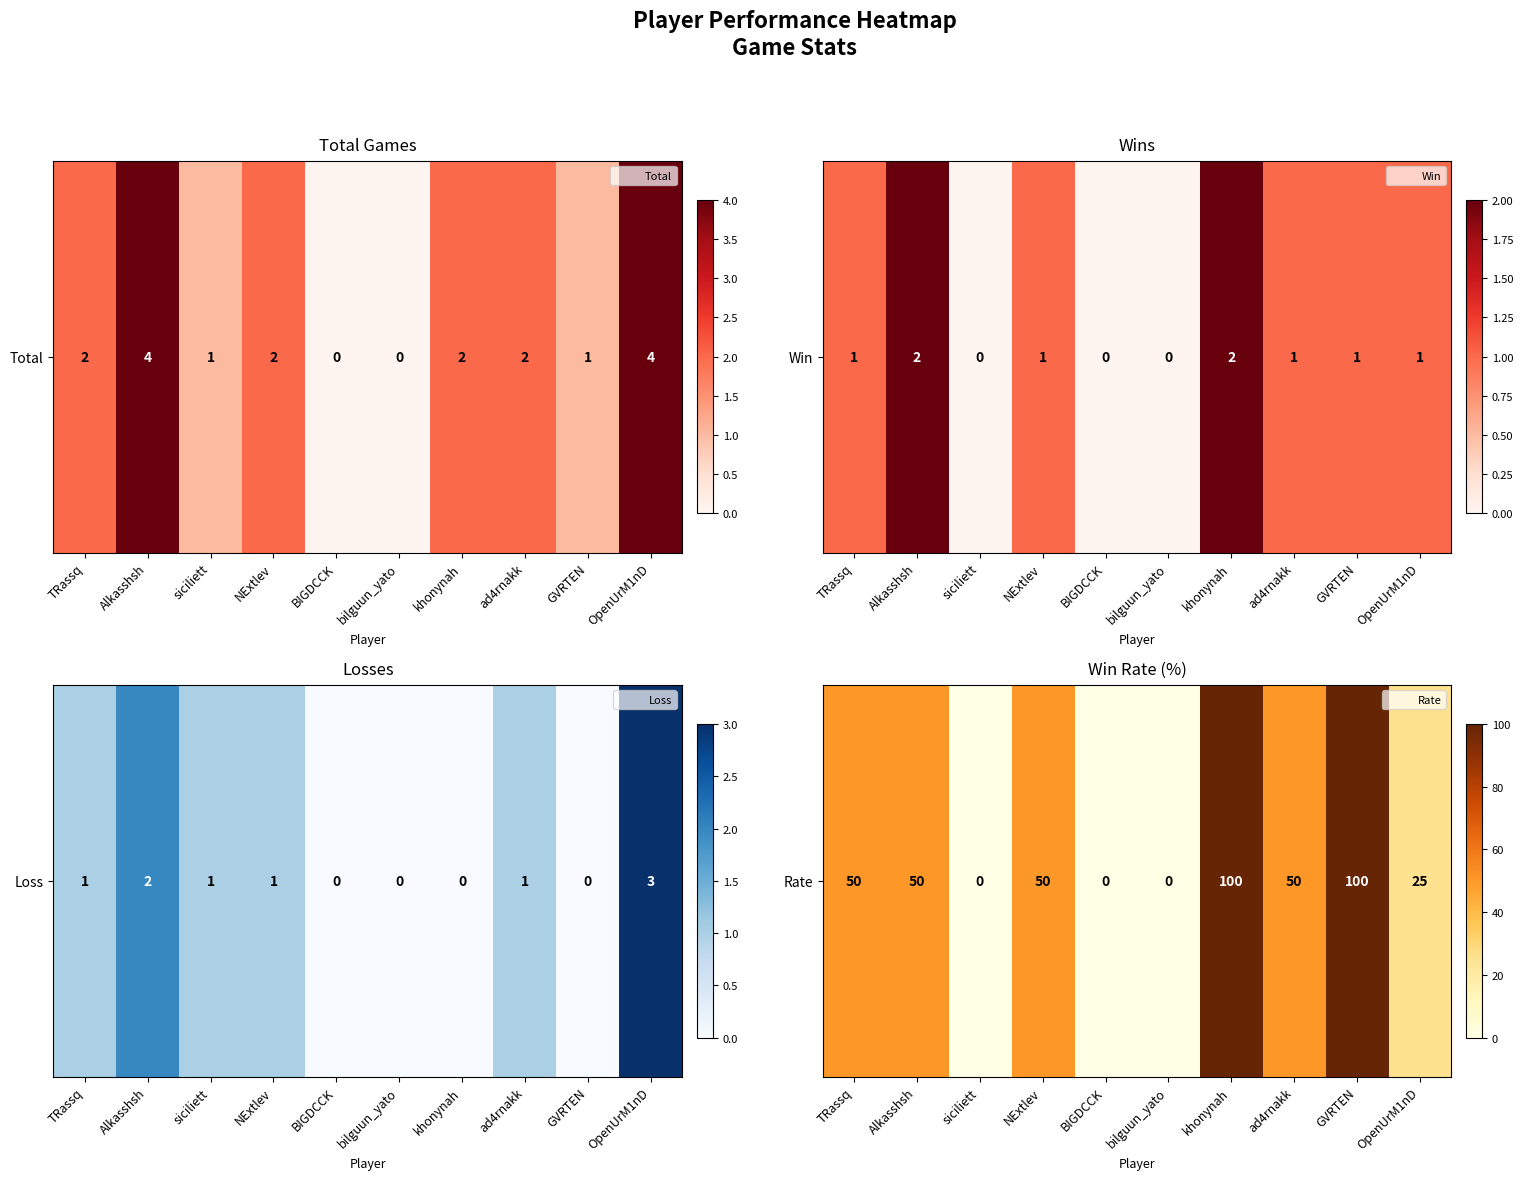

How many data points are above 50?

2